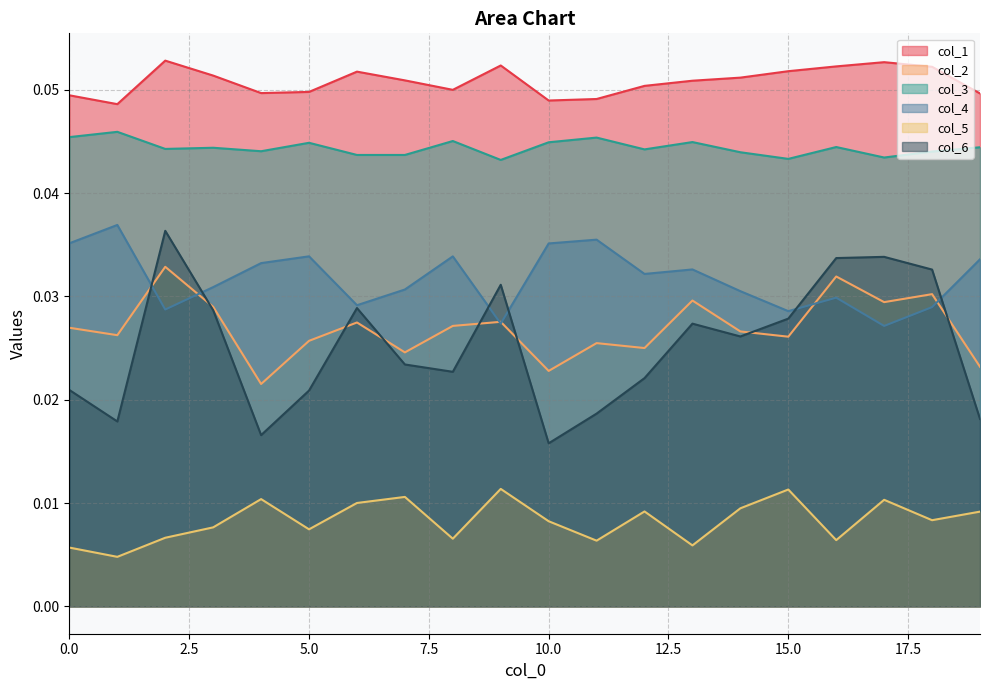

Rank the series at 0.0 from highest to lowest value.

col_1, col_3, col_4, col_2, col_6, col_5